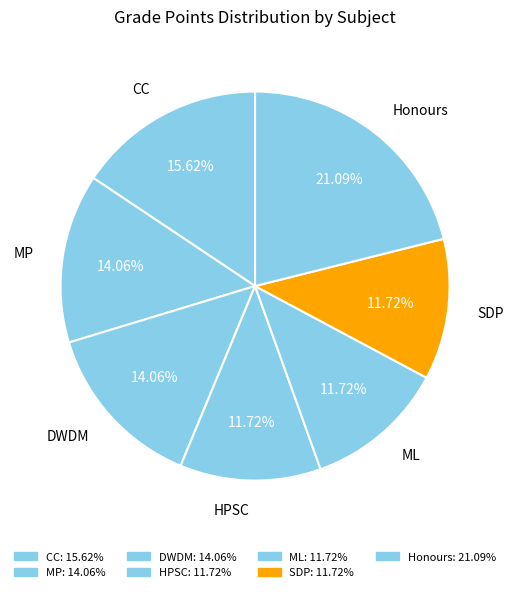

Count the number of slices in the pie.

7